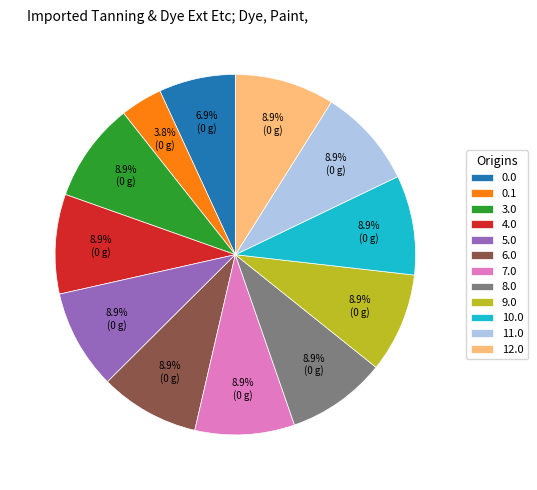

Approximately how many times larger is the value at 9.0 compared to 12.0?

1.0